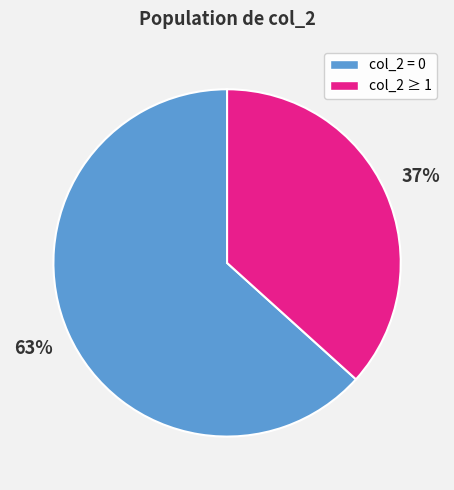

What is the largest slice in the pie chart?

col_2 = 0